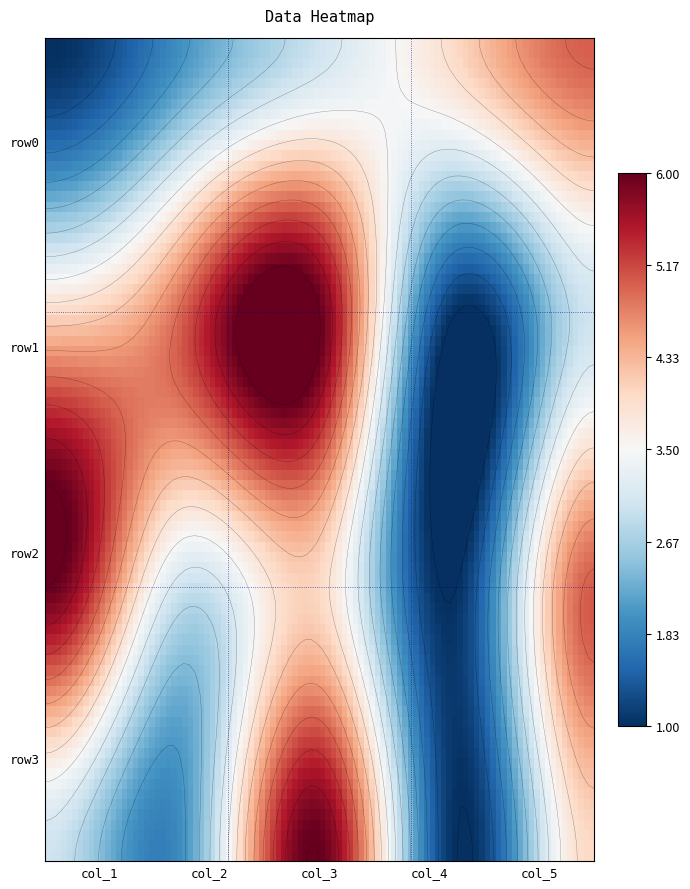

Is it true that row1 equals 5 at 1?

True